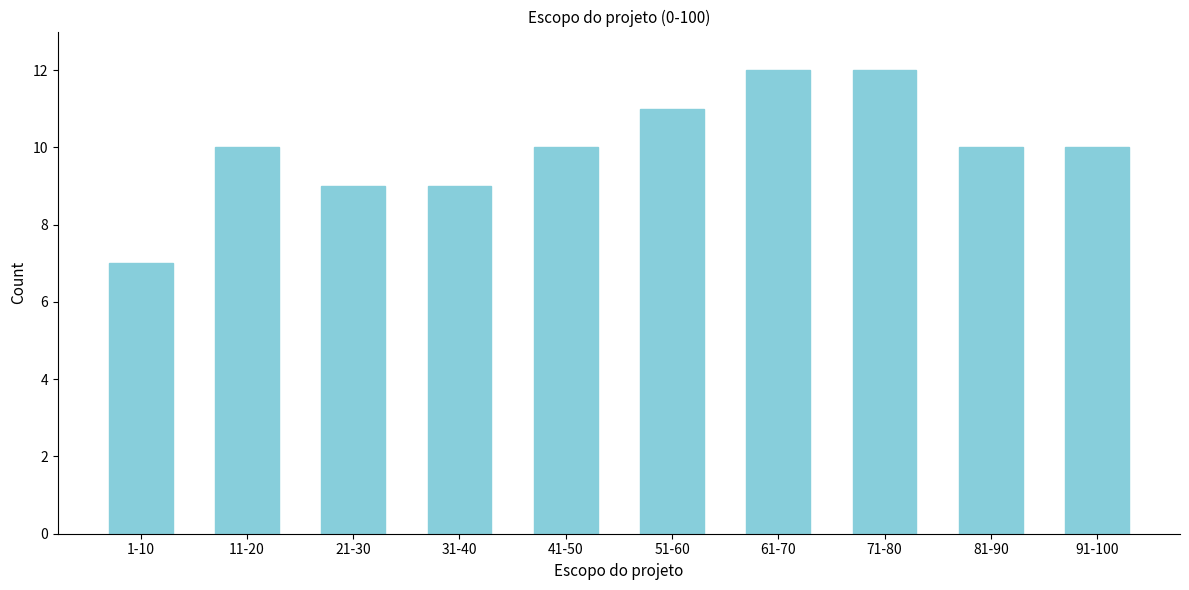

Reading right to left, extract all data points from this chart.

10	10	12	12	11	10	9	9	10	7